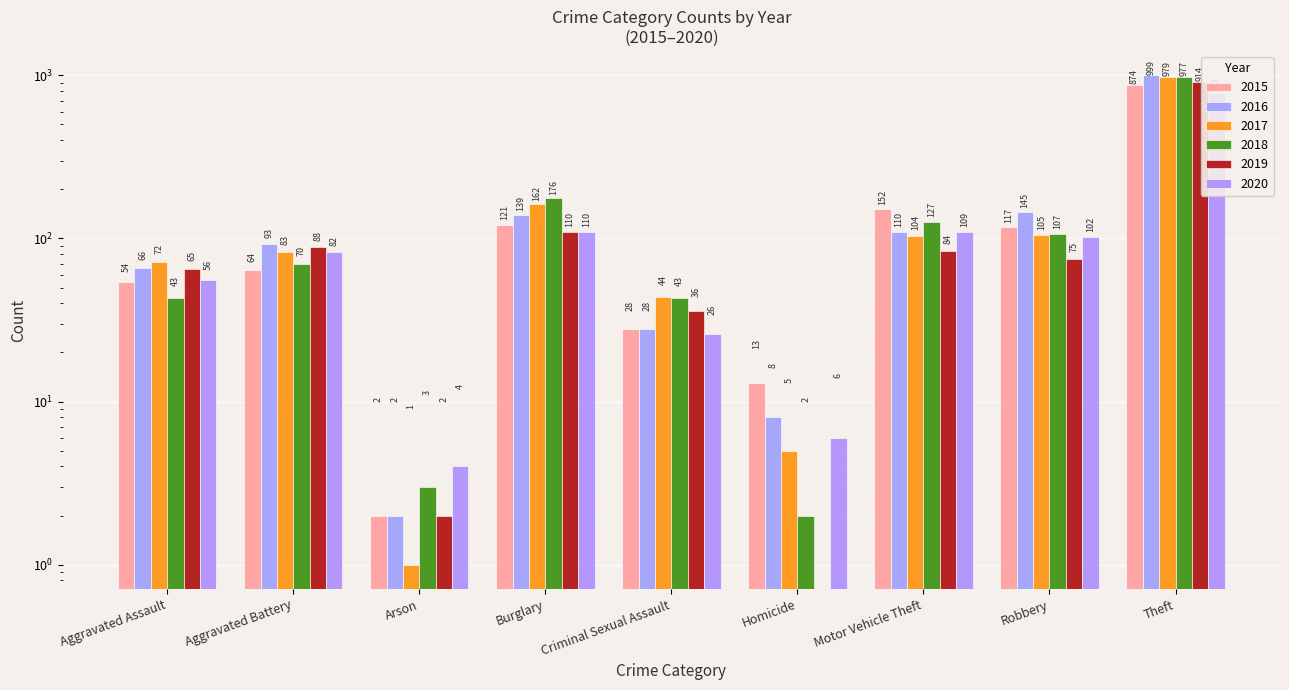

The value of 2016 at Homicide is 6. True or false?

False